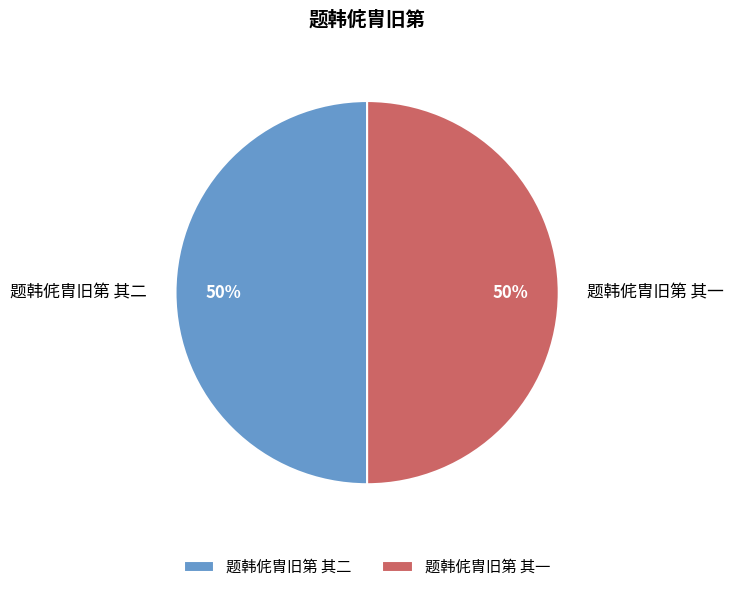

What percentage is the 题韩侂胄旧第 其一 slice, to the nearest percent?

50%